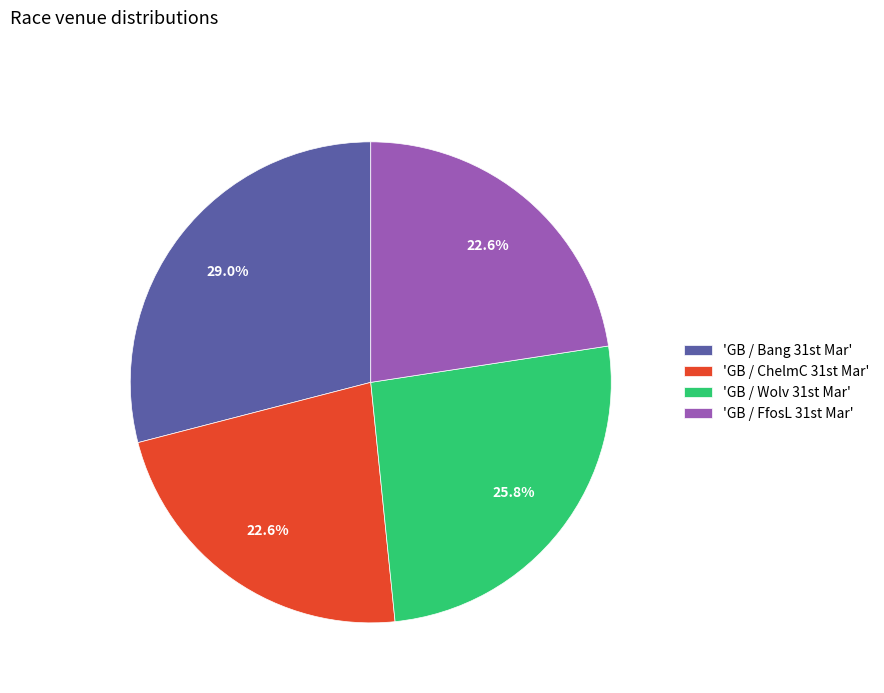

What is the largest slice in the pie chart?

'GB / Bang 31st Mar'